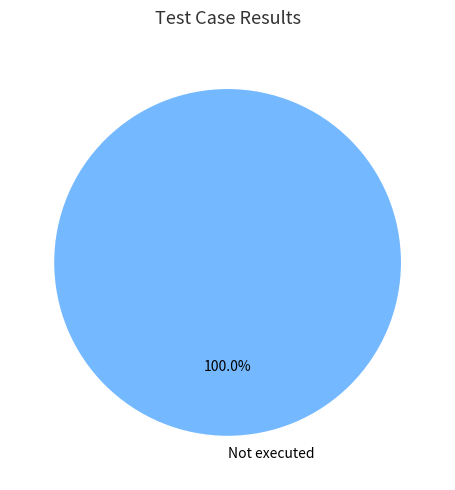

Is Not executed the majority of the pie?

Yes